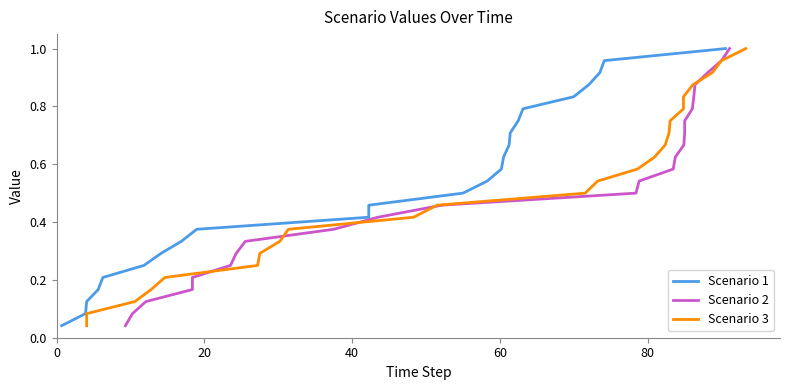

Does the chart have visible grid lines?

No